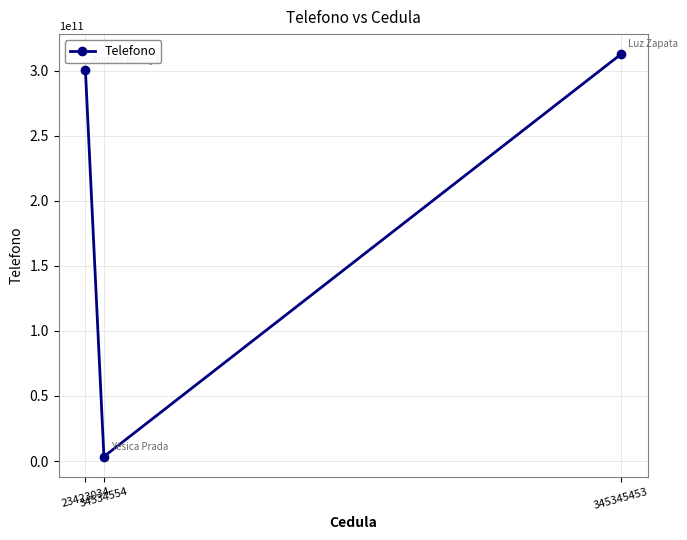

Rank the categories by value from lowest to highest.

34534554, 23423034, 345345453